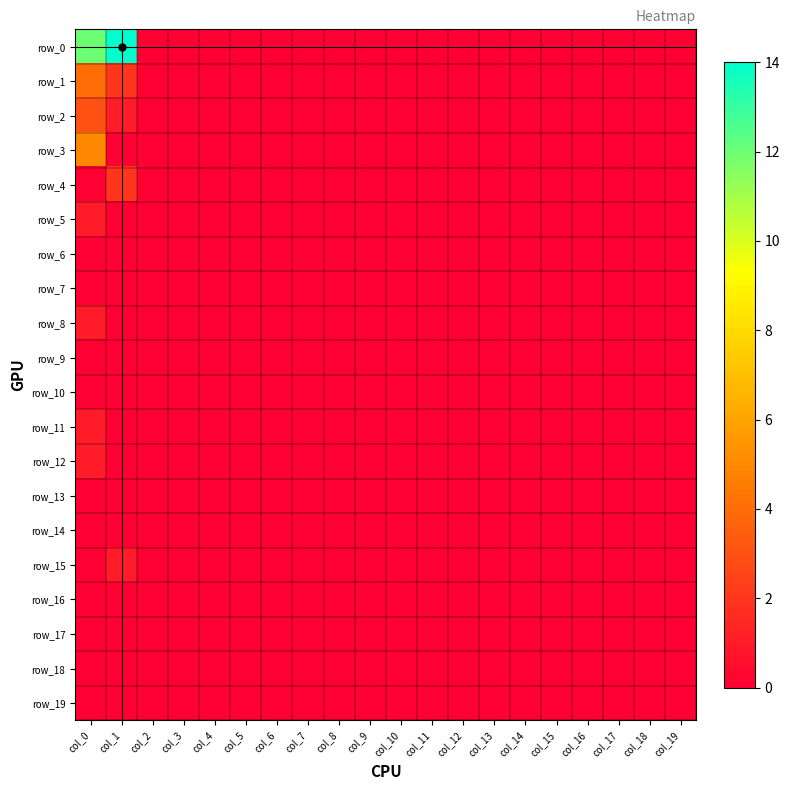

What is the maximum value shown in the chart?

14